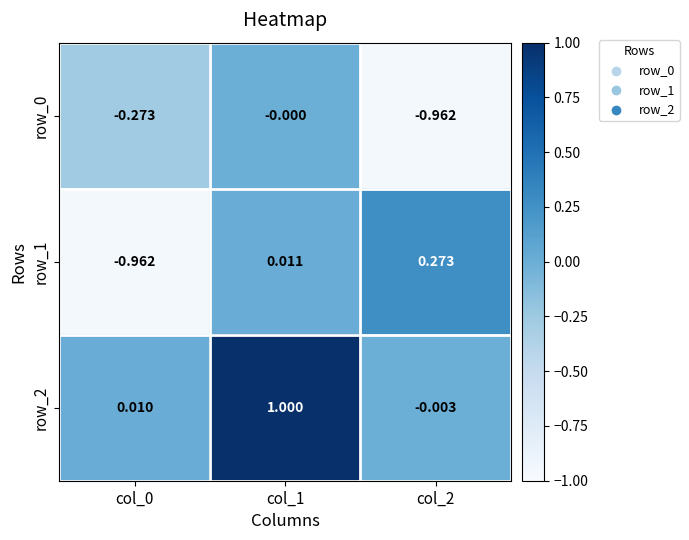

Is the value of row_1 at col_1 greater than the value of row_0 at col_0?

Yes